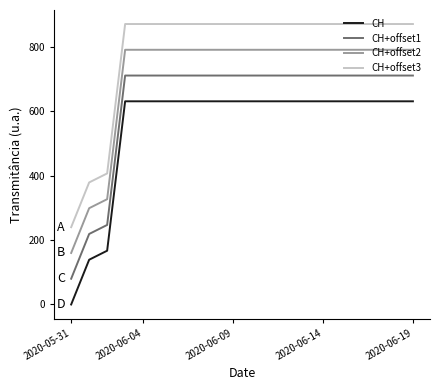

What is the maximum value shown in the chart?

871